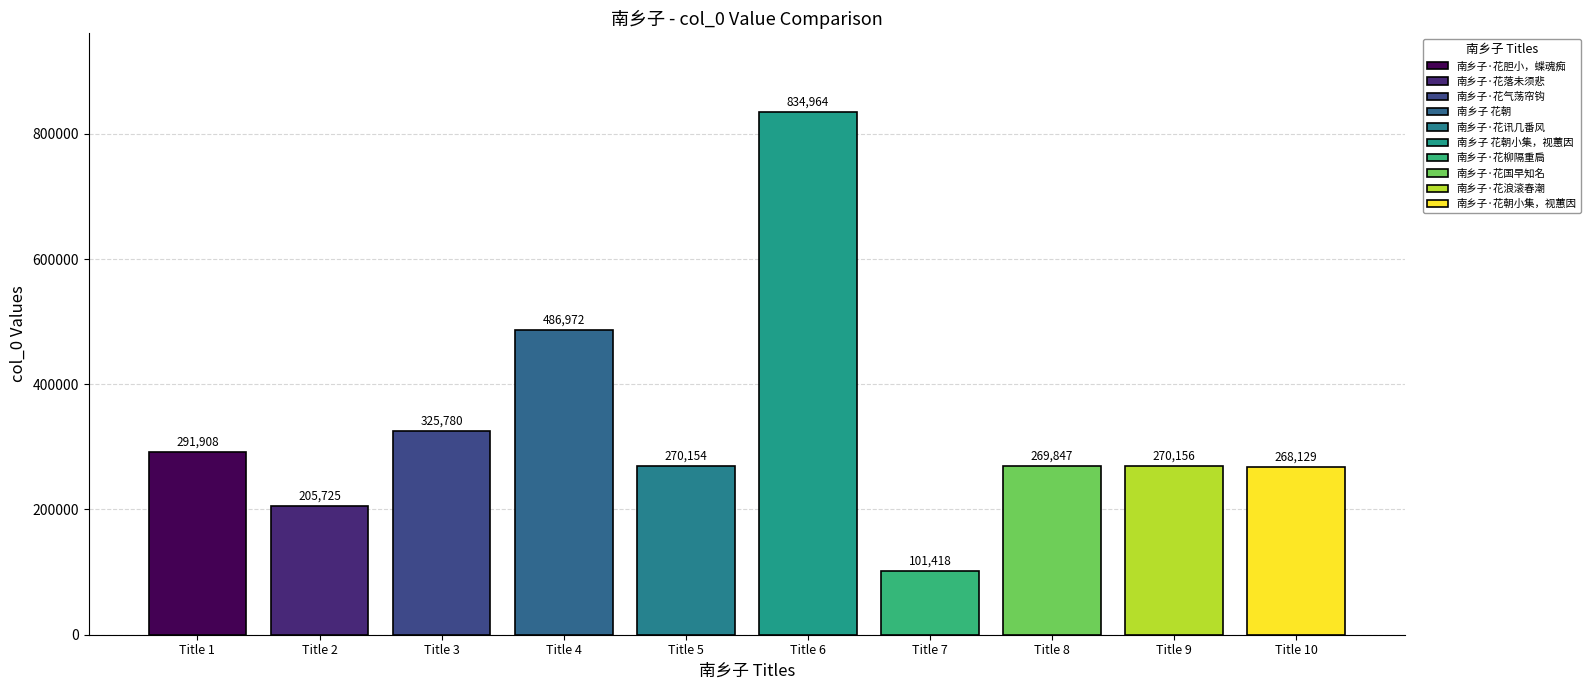

What position from the left is 南乡子·花胆小，蝶魂痴?

1